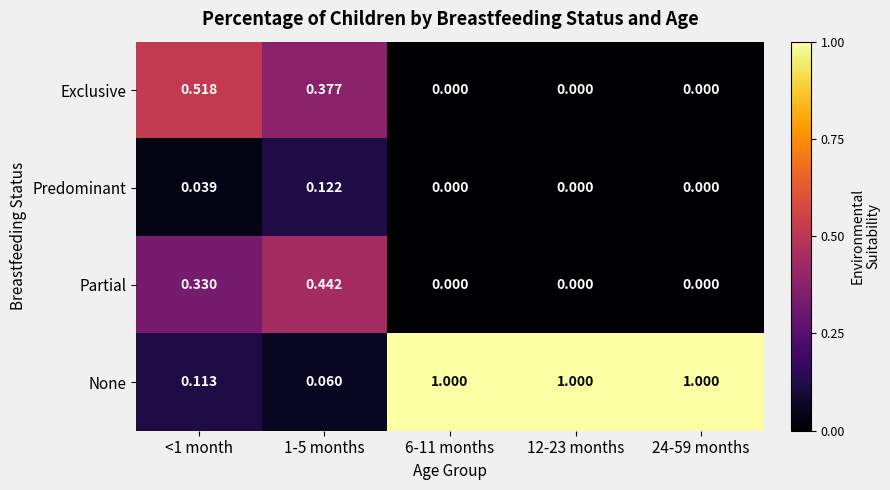

Rank the series by their maximum value, from highest to lowest.

None, Exclusive, Partial, Predominant